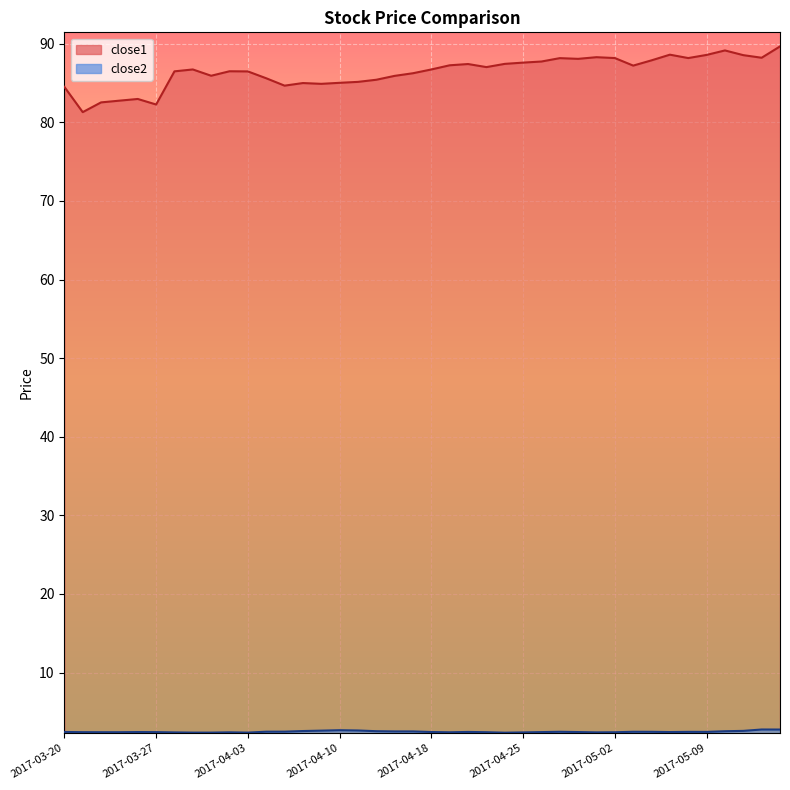

At which category does the chart reach its minimum across all series?

2017-04-24